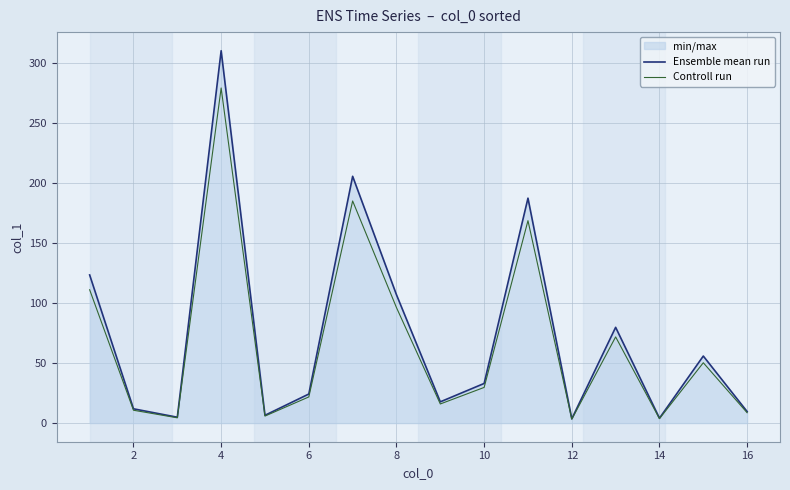

List the series in order of their overall mean, lowest first.

Controll run, Ensemble mean run